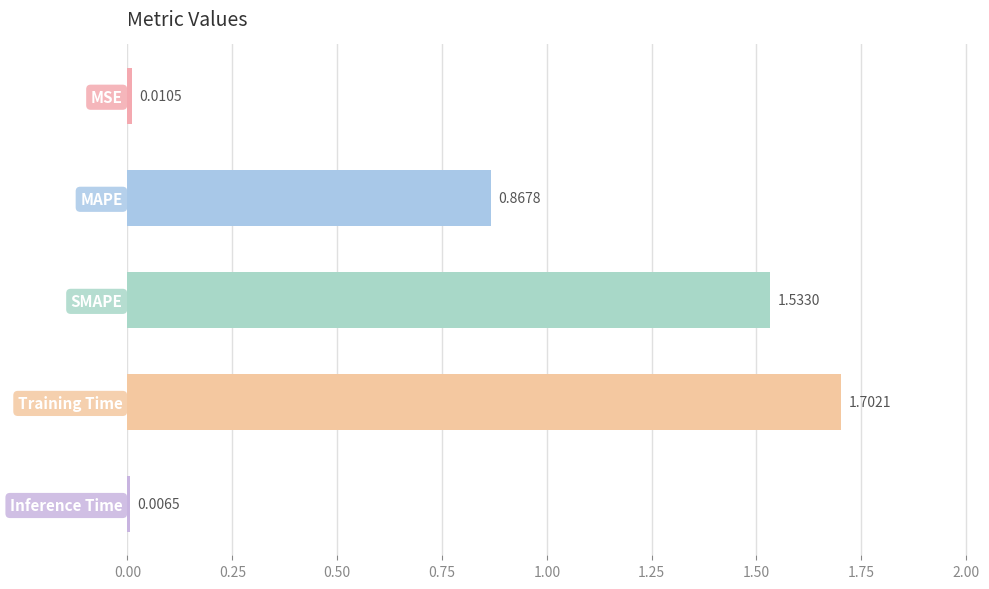

The value at MAPE is 1.4. True or false?

False